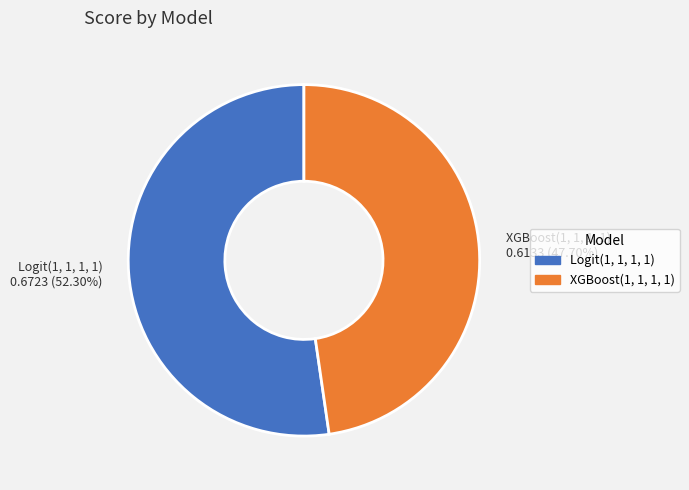

To the nearest percent, what portion does XGBoost(1, 1, 1, 1) represent?

48%